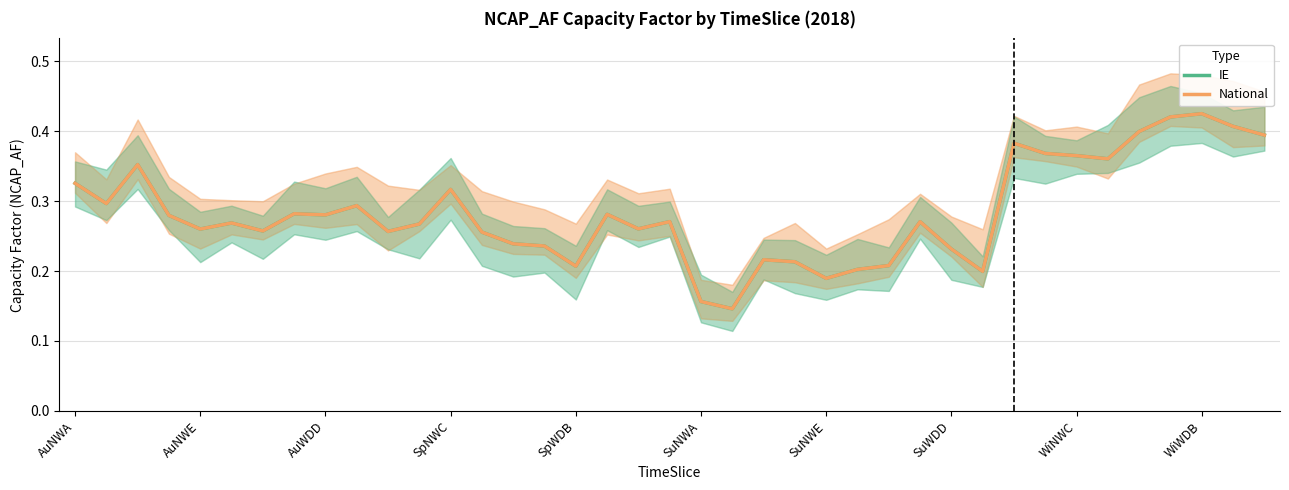

Count the number of categories in the chart.

39